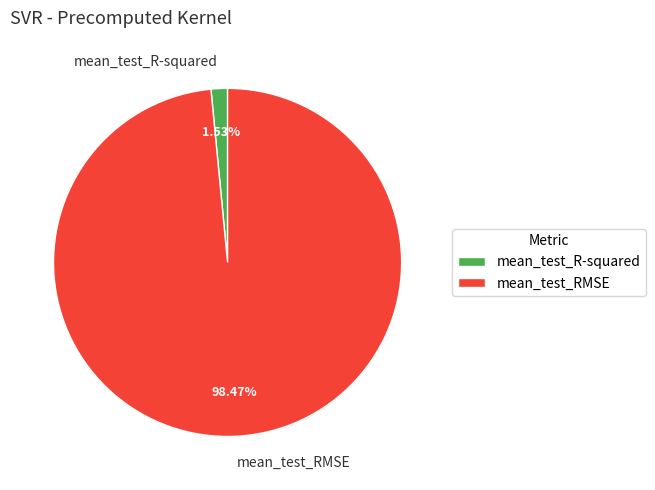

Which category accounts for the majority?

mean_test_RMSE